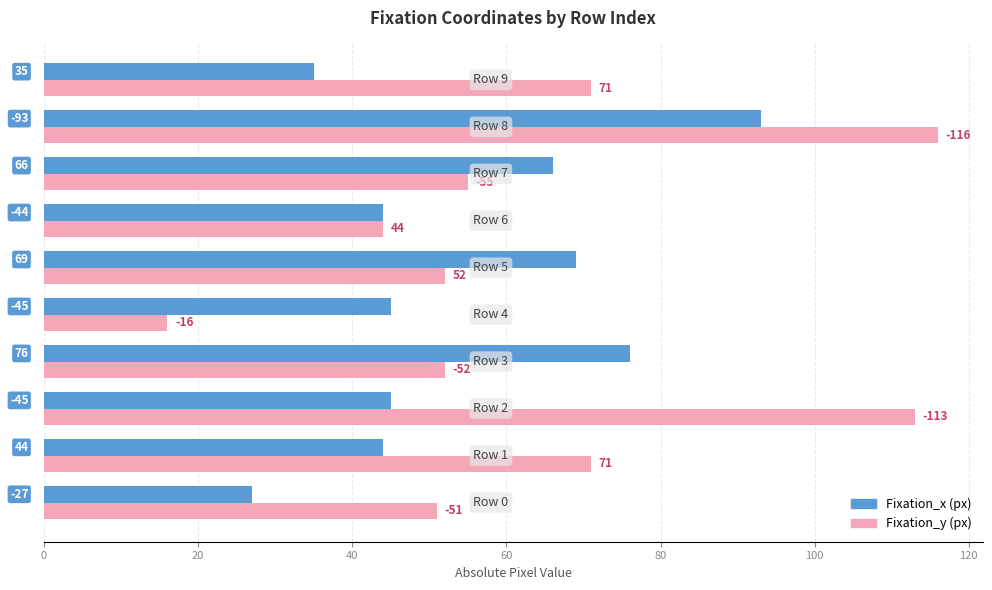

How many bars are there in each group?

2